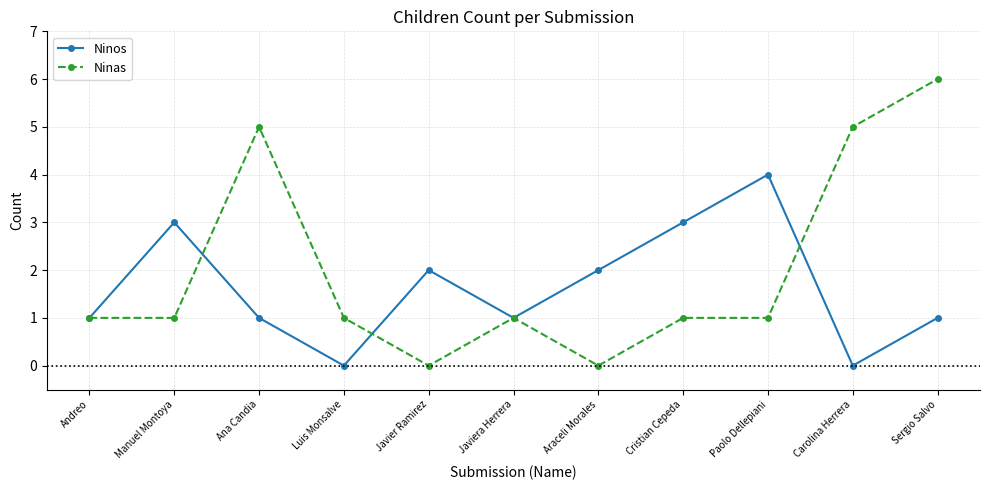

Which series has the largest total across all categories?

Ninas